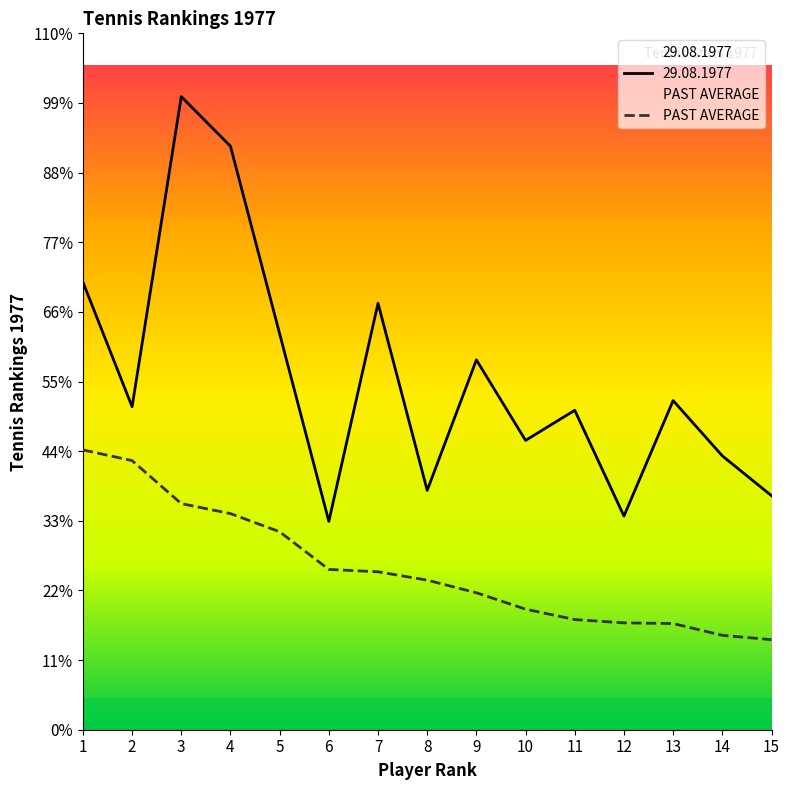

Does the chart display data point markers on the line(s)?

No